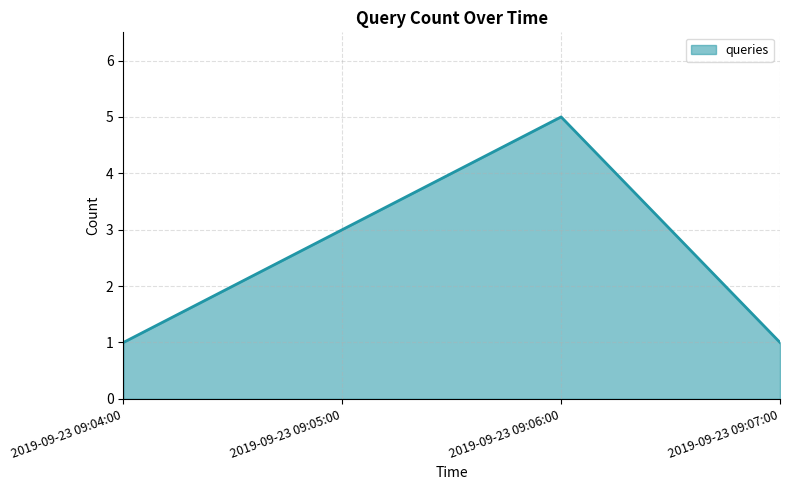

Reading left to right, transcribe all the data shown in this chart.

1	3	5	1